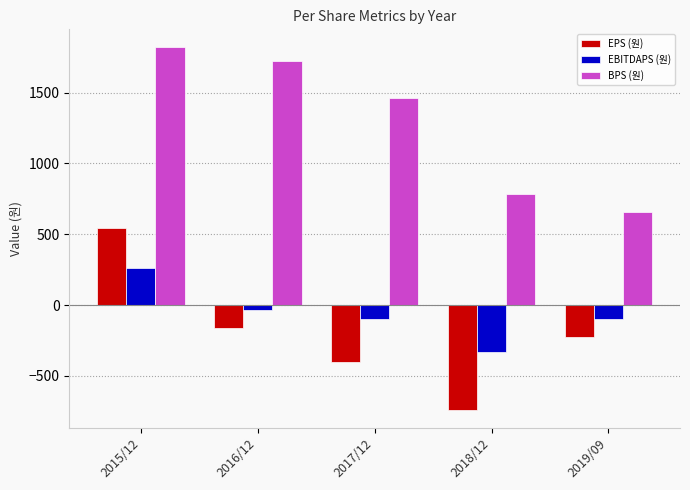

The BPS (원) series shows 173 at 2018/12. True or false?

False